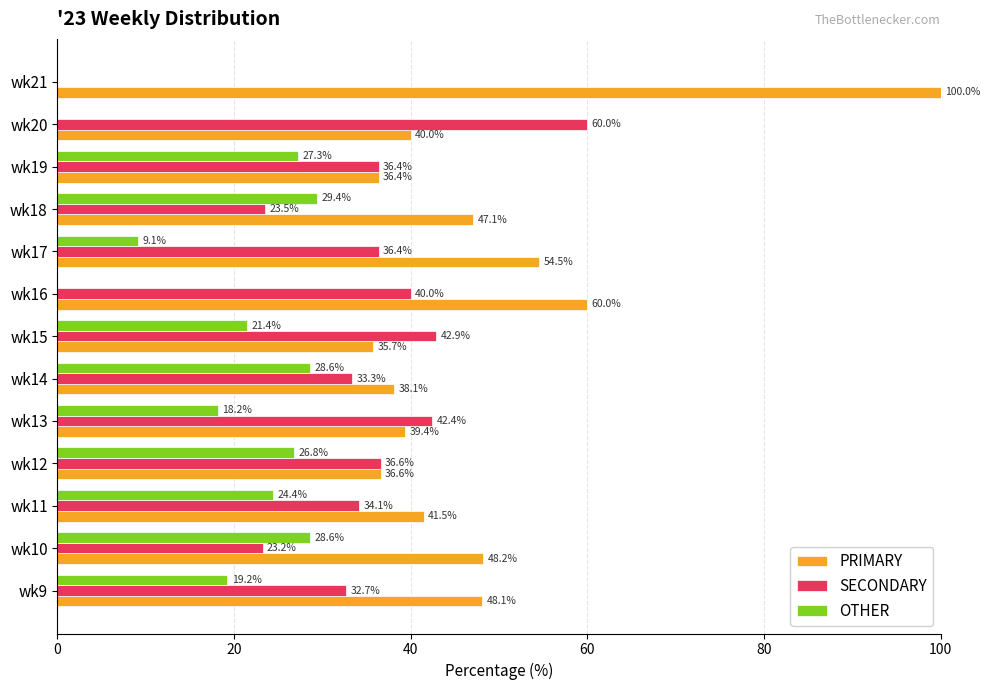

At which label is PRIMARY closest to 67?

wk16